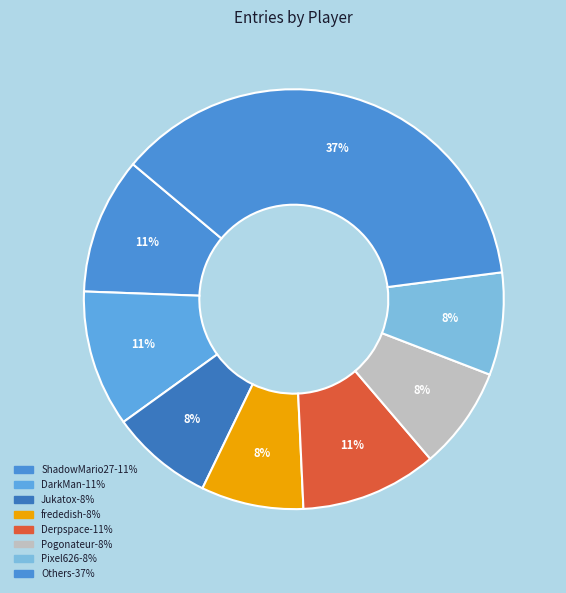

Count the number of slices in the pie.

8